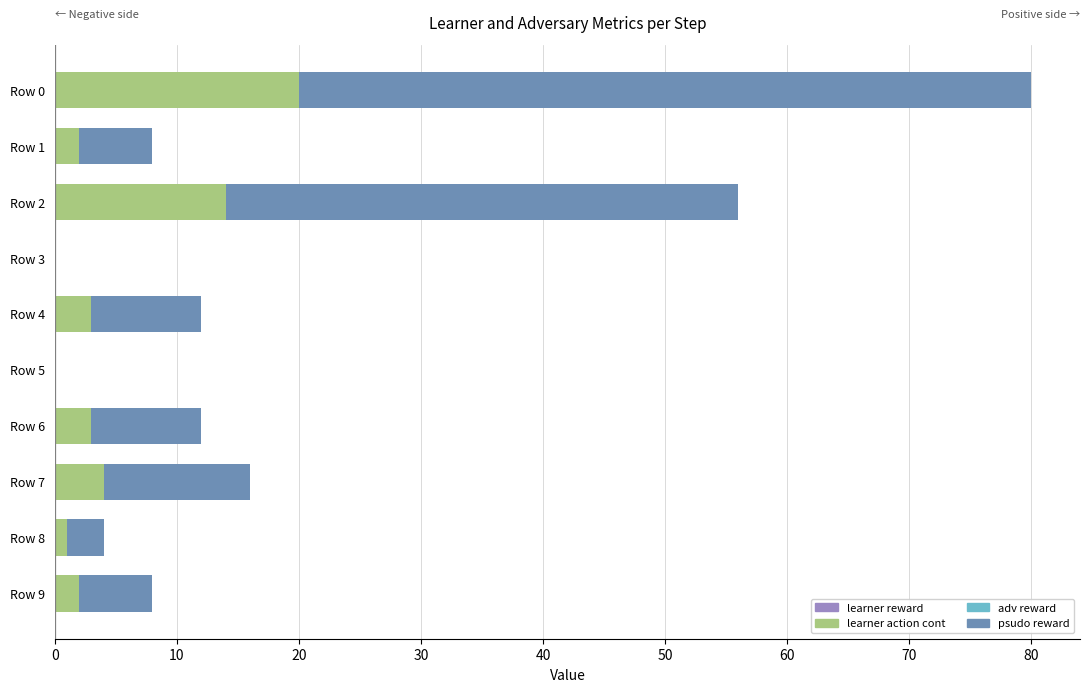

What is the highest value of the learner action cont series?

20.0